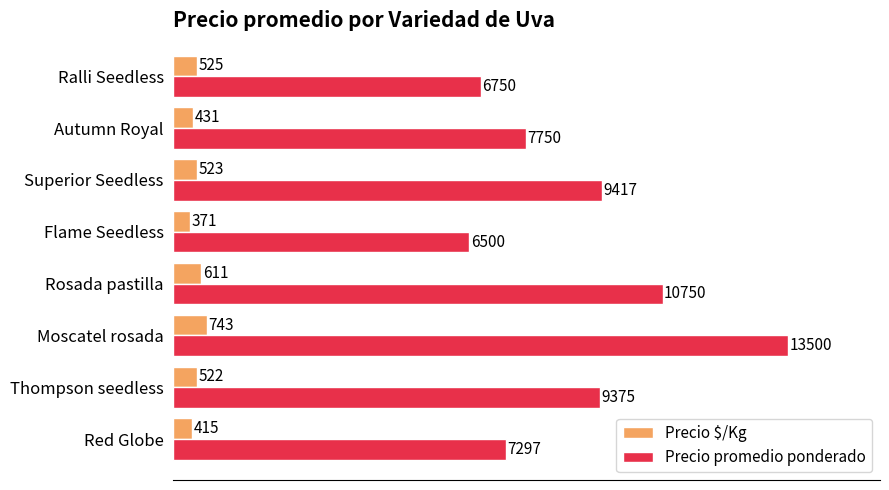

What is the maximum value for Precio promedio ponderado?

13500